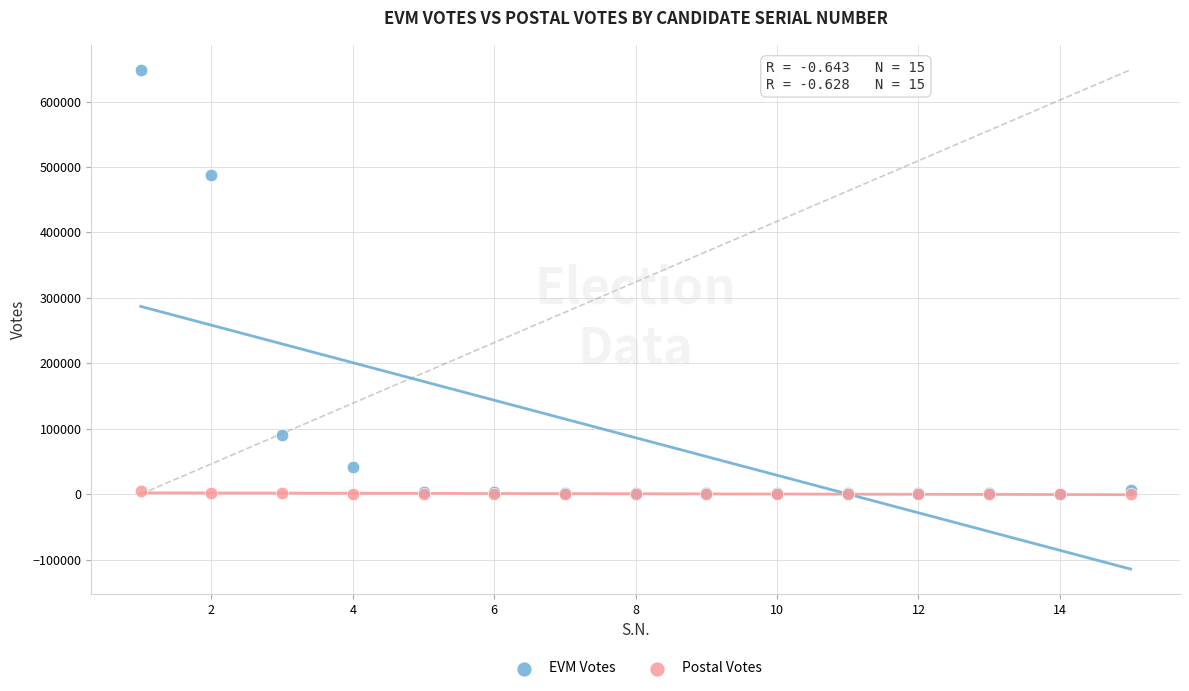

Which series reaches the maximum Y coordinate?

EVM Votes